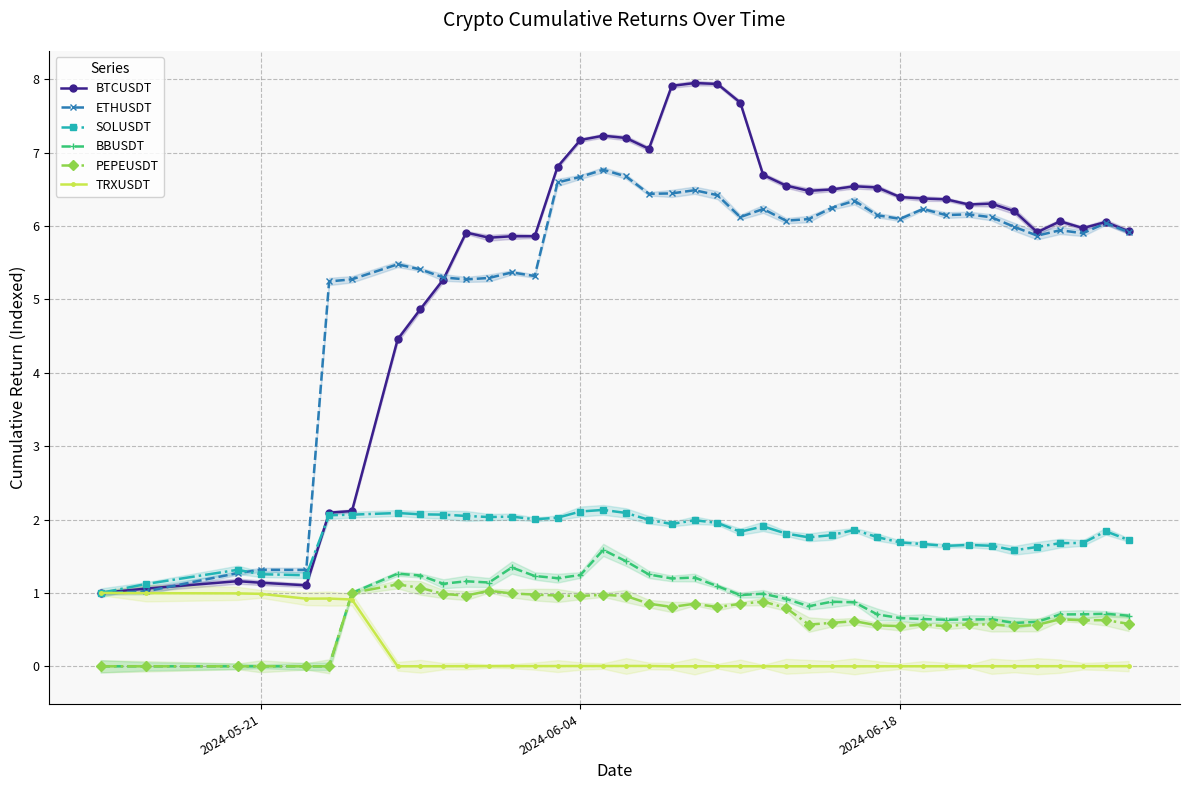

Which series has the largest total across all categories?

BTCUSDT